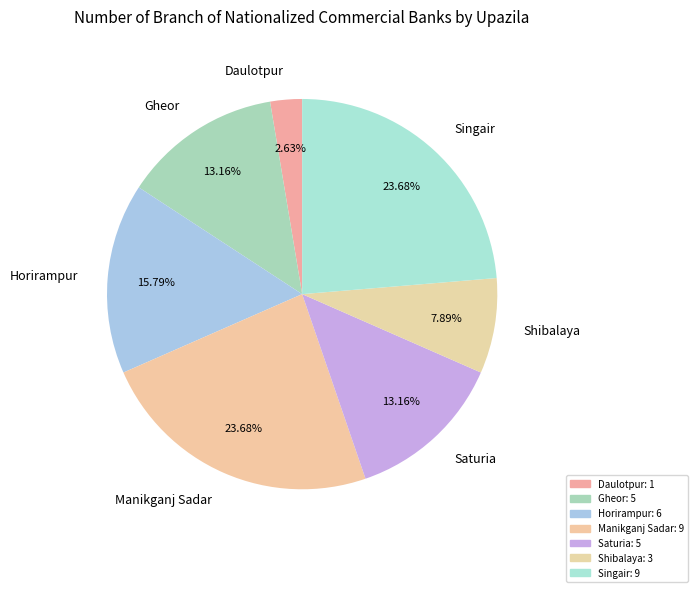

Which slice is the smallest?

Daulotpur